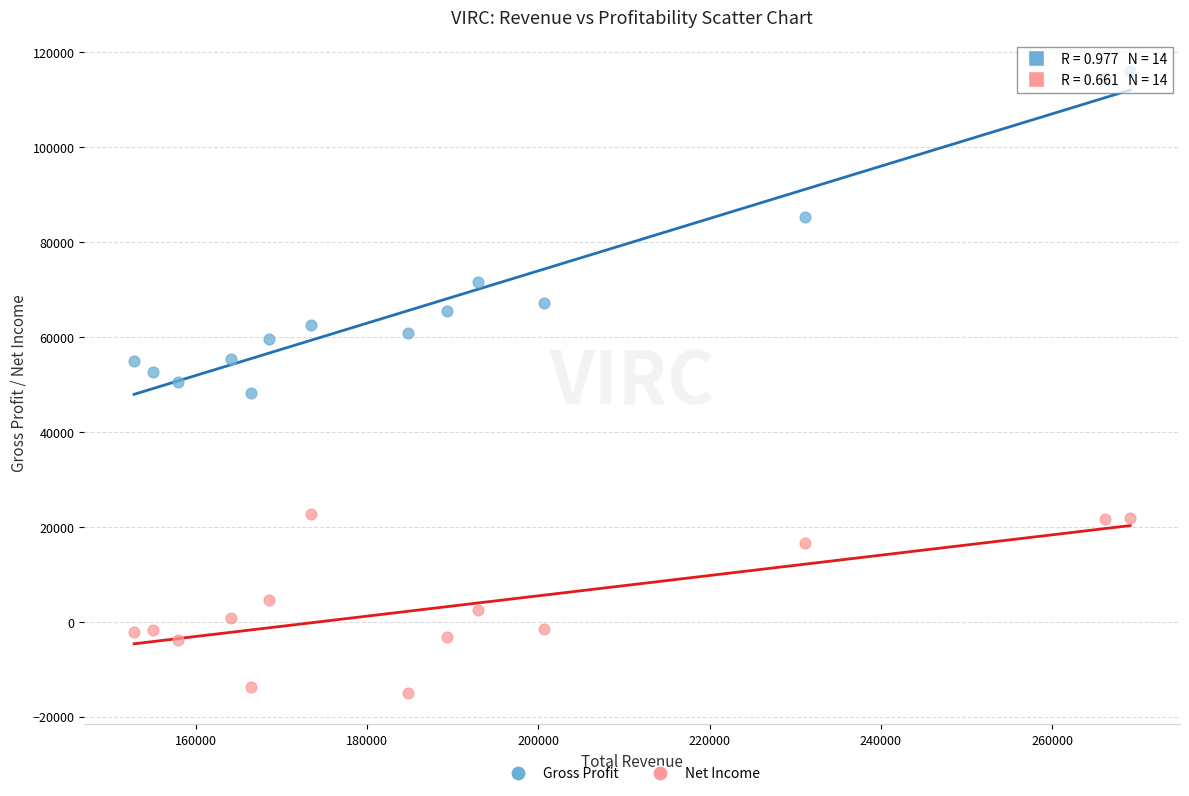

Which series has the largest Y range (max minus min)?

Gross Profit